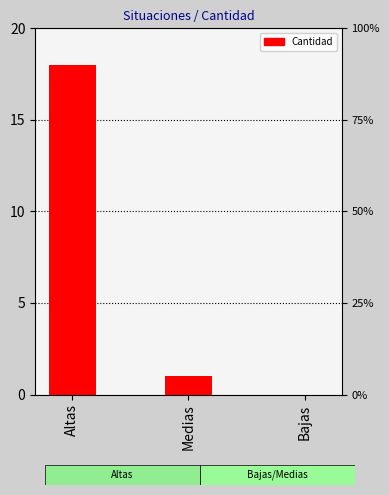

Where does the data first go above 1?

Altas